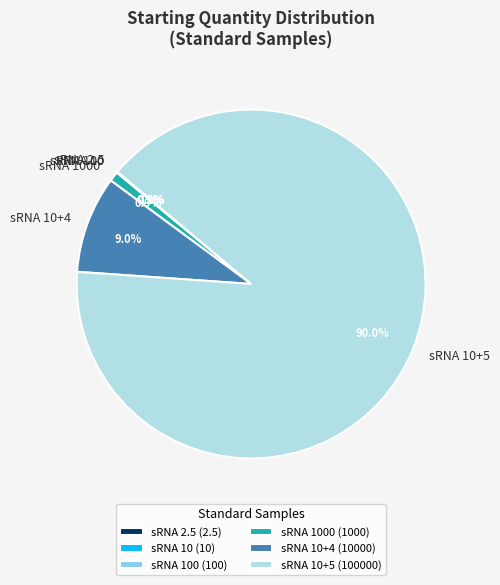

Is there any slice that represents more than half of the pie?

Yes